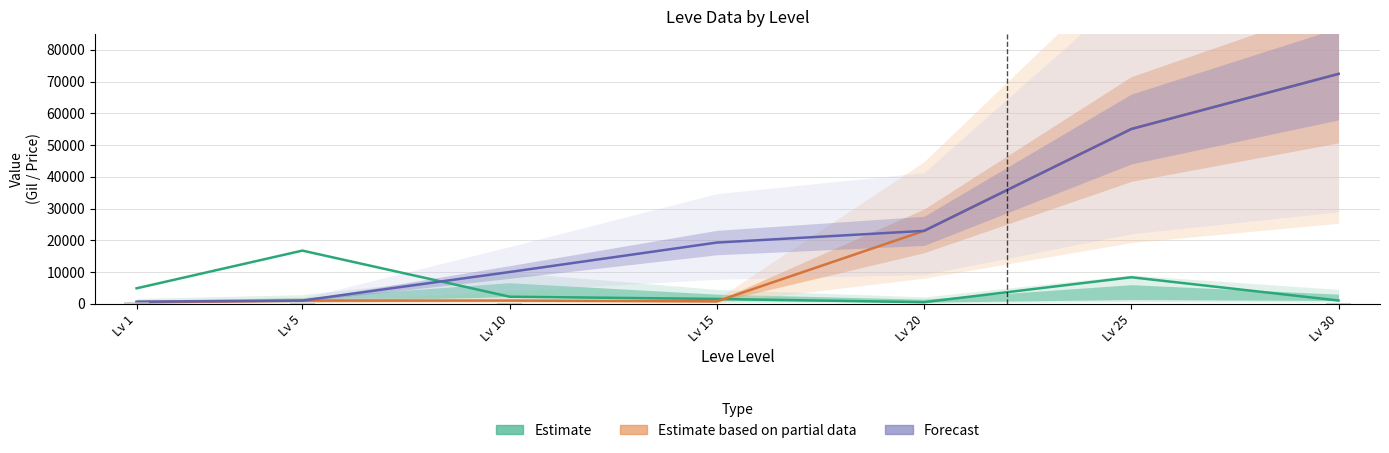

Reading left to right, transcribe all the data shown in this chart.

Estimate: Lv 1=4847	Lv 5=16734	Lv 10=2205	Lv 15=1500	Lv 20=477	Lv 25=8333	Lv 30=1003
Estimate based on partial data: Lv 1=420	Lv 5=980	Lv 10=990	Lv 15=740	Lv 20=22960	Lv 25=55060	Lv 30=72430
Forecast: Lv 1=630	Lv 5=980	Lv 10=9990	Lv 15=19270	Lv 20=22960	Lv 25=55060	Lv 30=72430